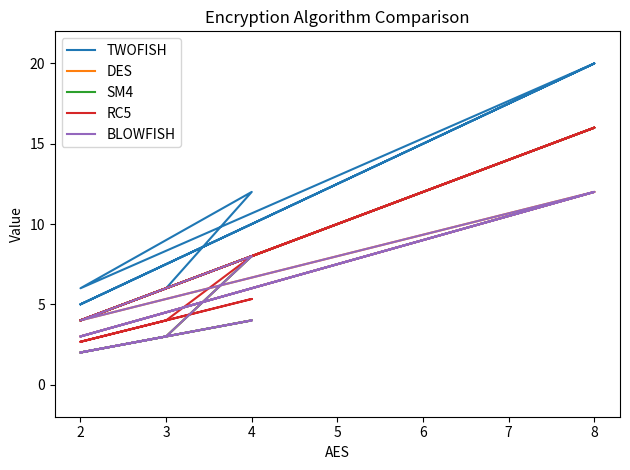

What is the total value across all series at 4?

25.3